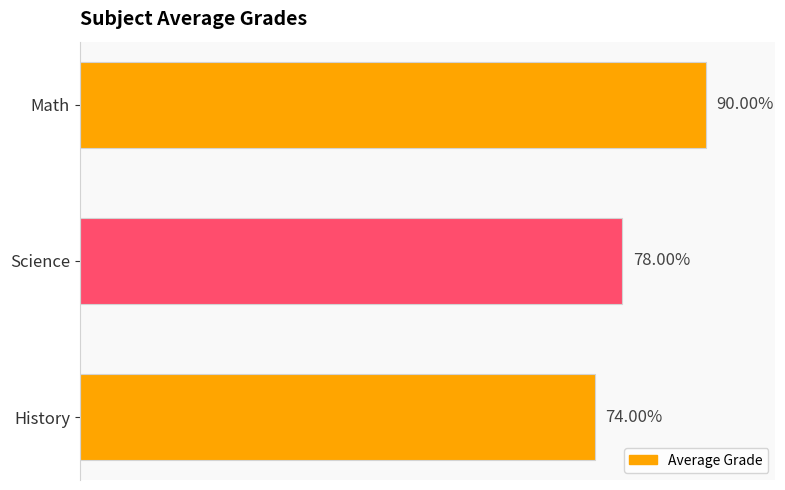

What is the label of the 2nd bar from the bottom?

Science